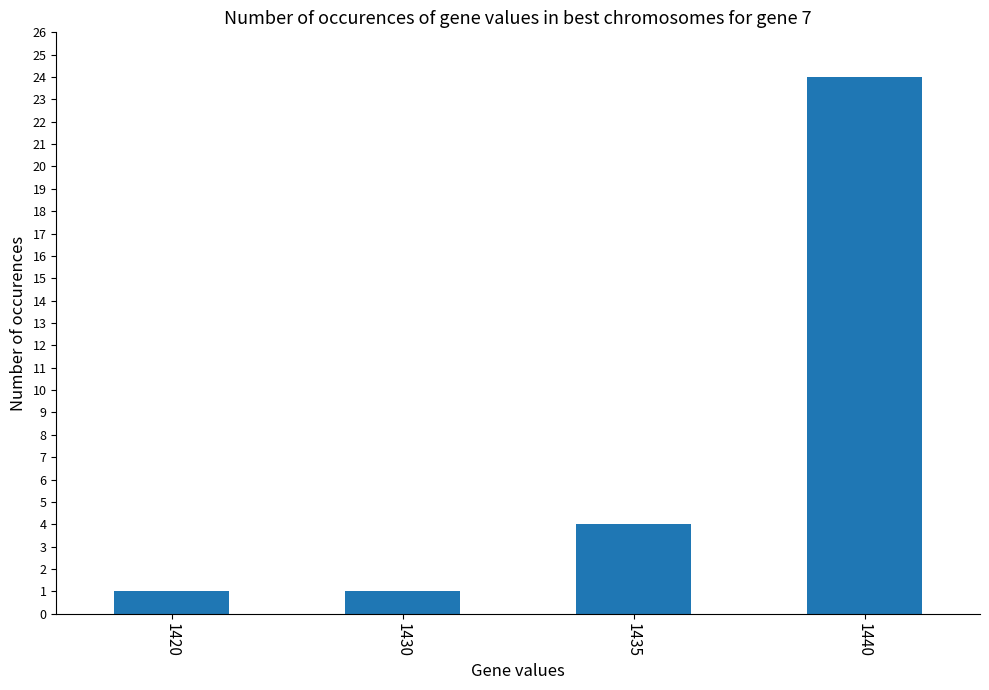

How many series are shown in this chart?

1